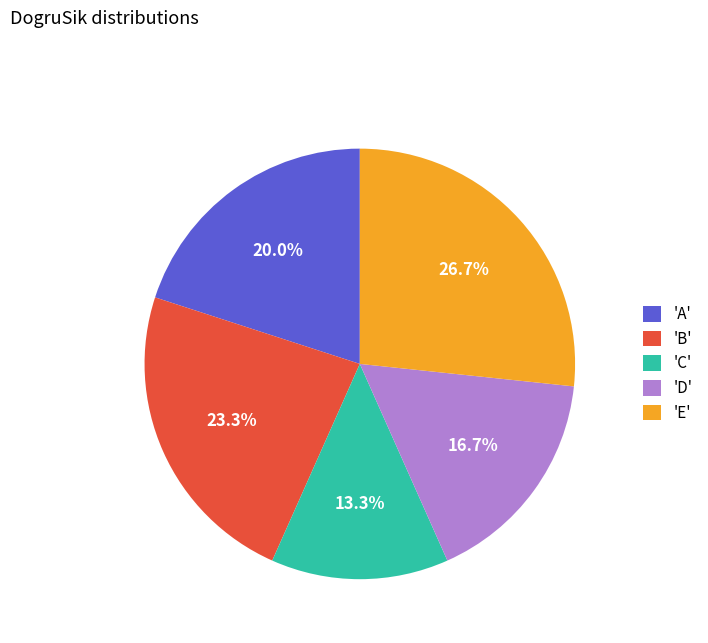

Does any single category account for the majority?

No